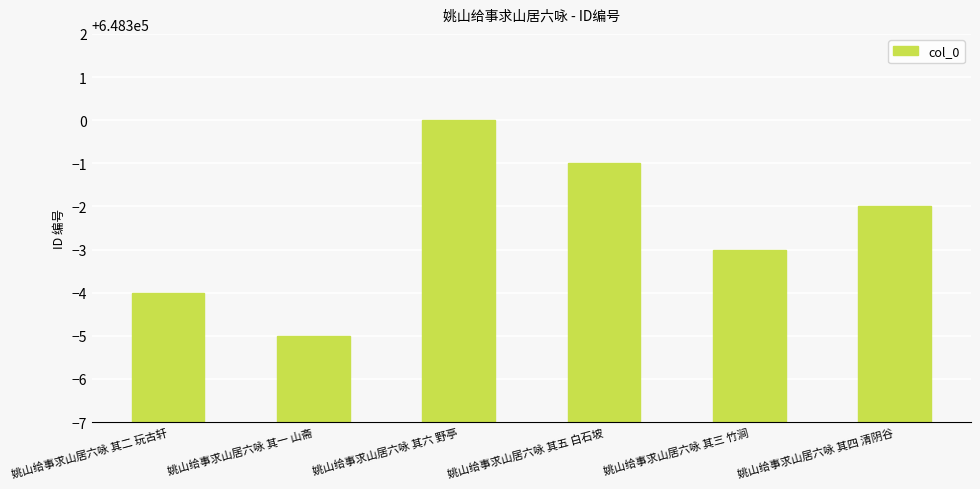

Is it true that the value at 姚山给事求山居六咏 其三 竹涧 is 1138289?

False